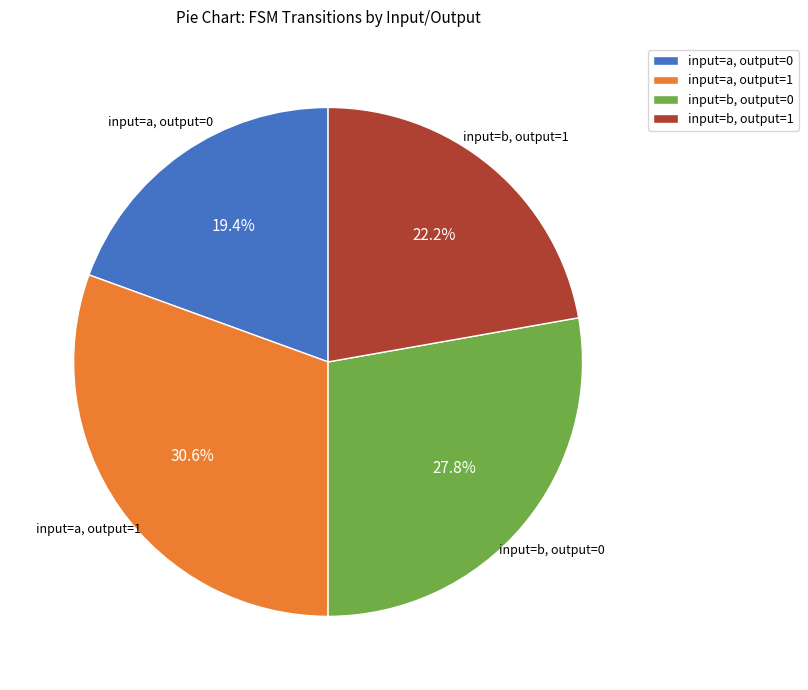

Is there a majority slice in this chart?

No